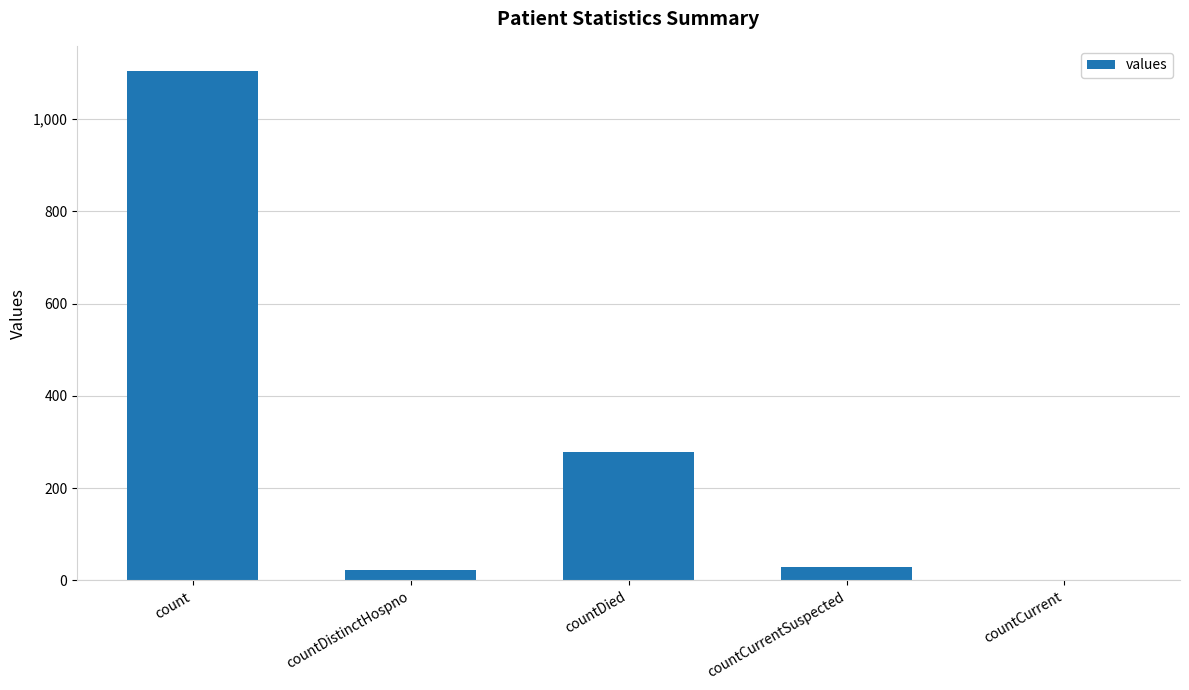

What is the greatest value displayed?

1104